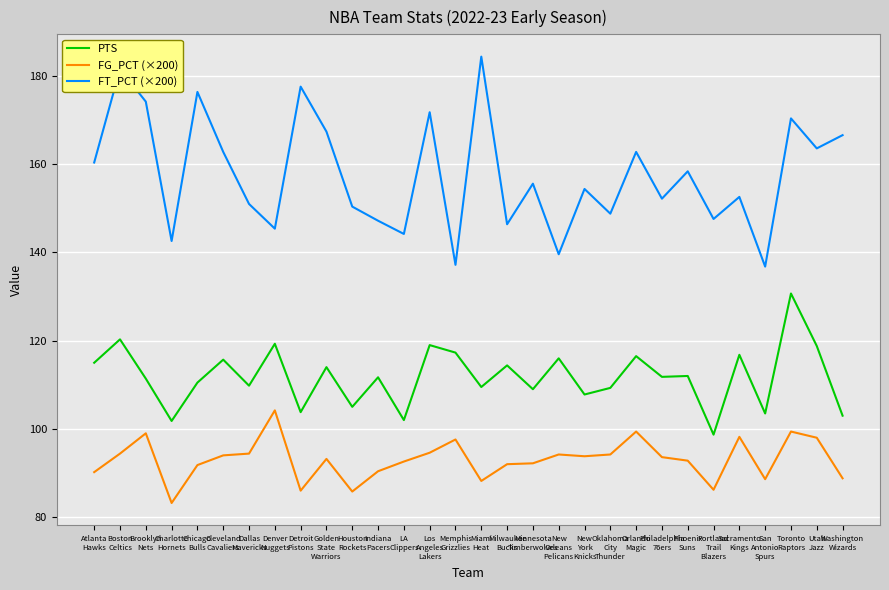

How many lines are shown in the chart?

3